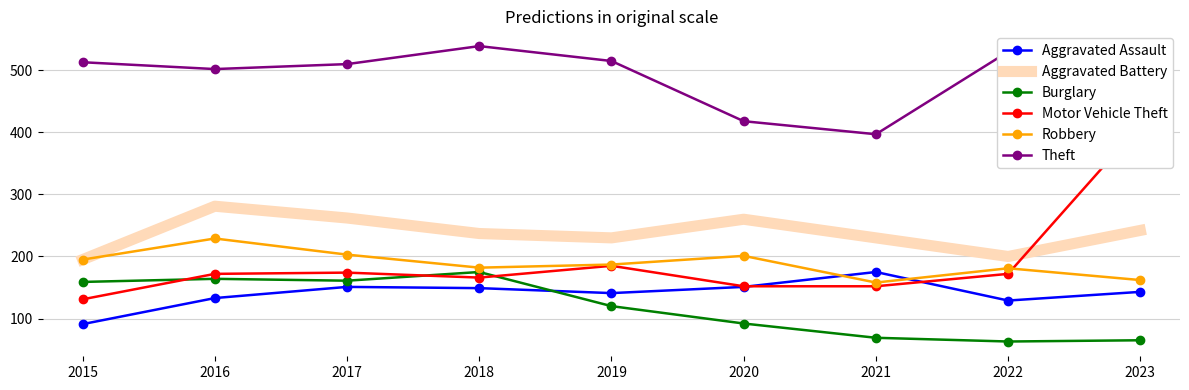

What is the smallest value displayed?

63